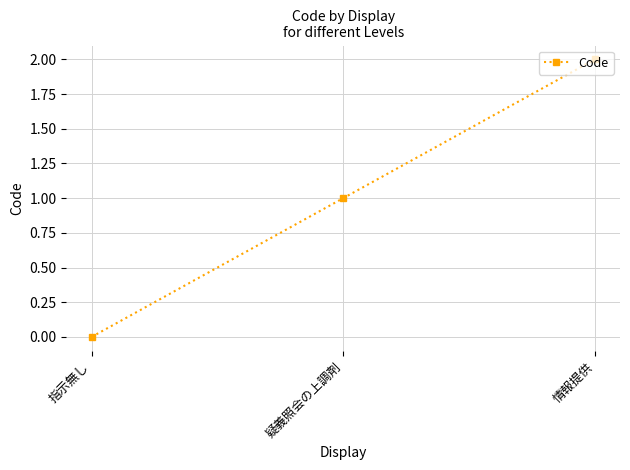

How many distinct data groups are displayed?

1